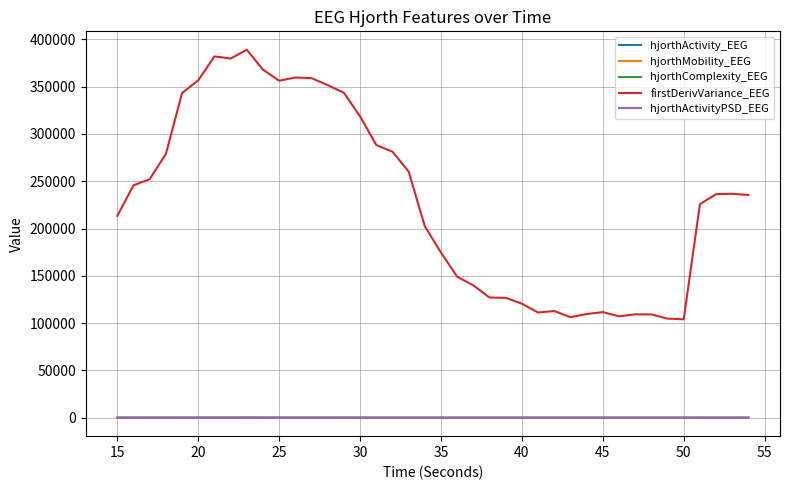

What is the maximum value shown in the chart?

389018.7